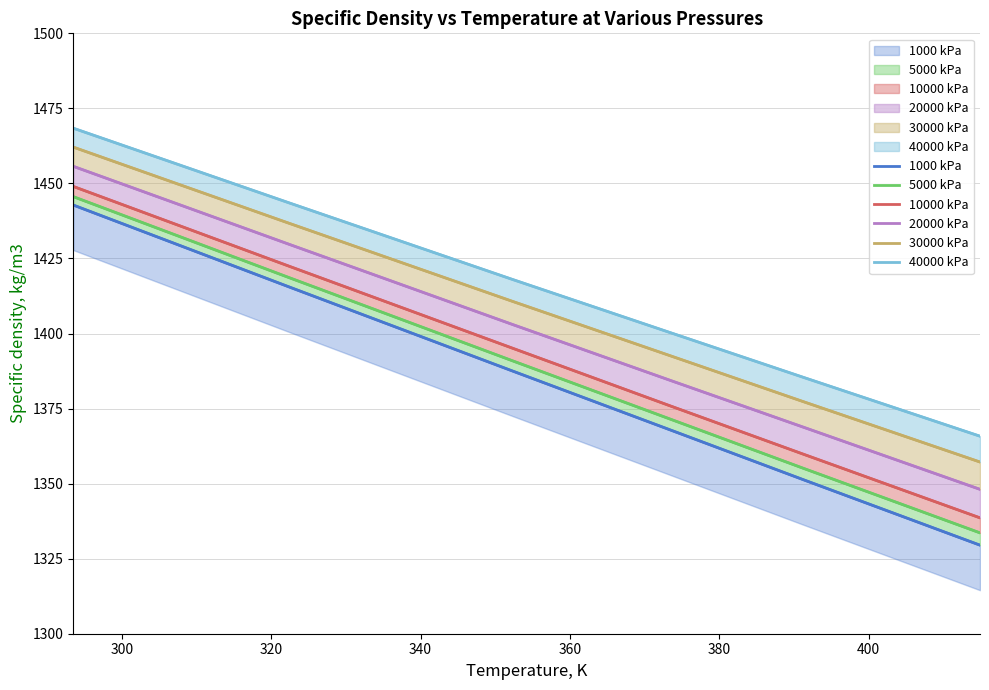

Does the chart have visible grid lines?

Yes